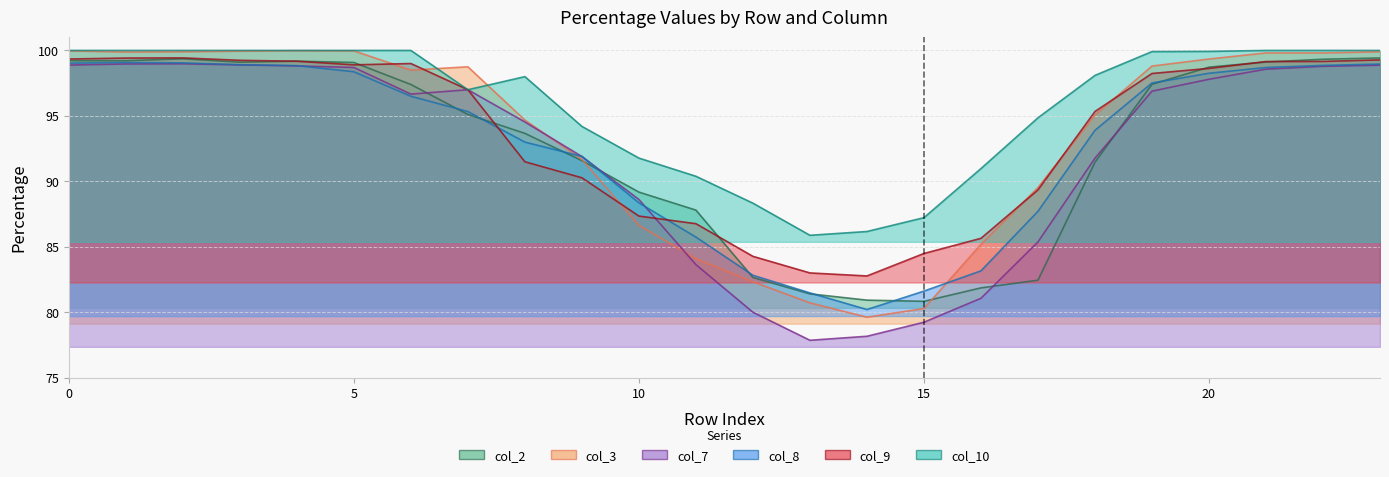

Rank the series by their maximum value, from highest to lowest.

col_10, col_3, col_9, col_2, col_8, col_7